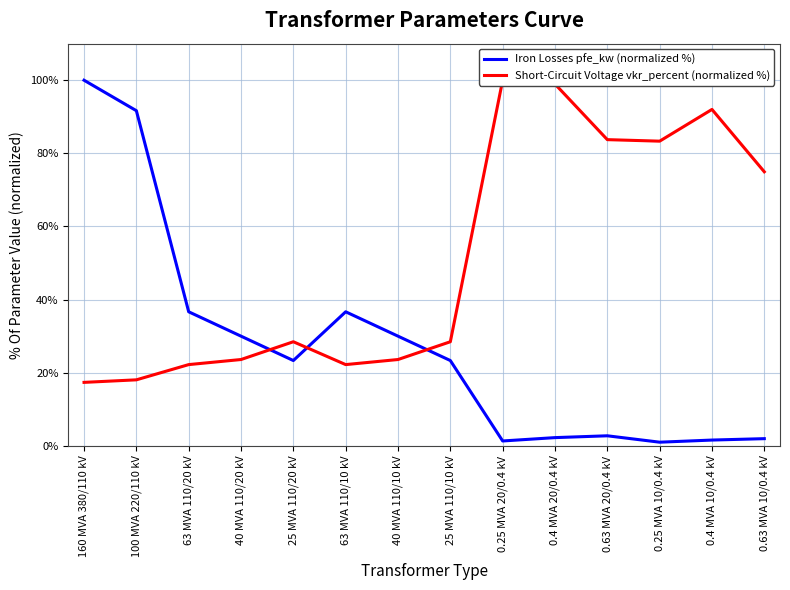

Which series has the largest total across all categories?

Short-Circuit Voltage vkr_percent (normalized %)